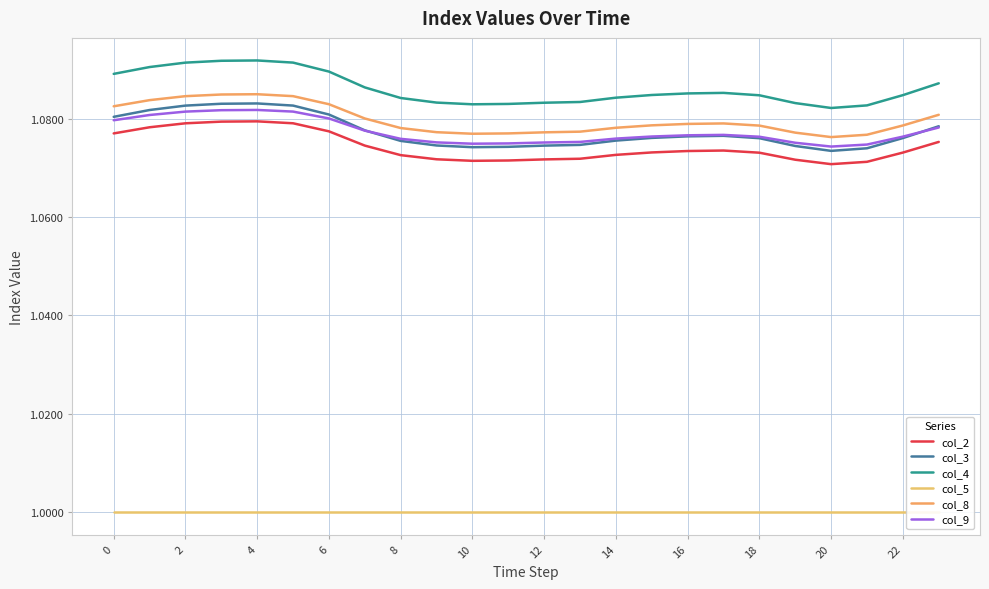

List the series in order of their peak value, lowest first.

col_5, col_2, col_9, col_3, col_8, col_4